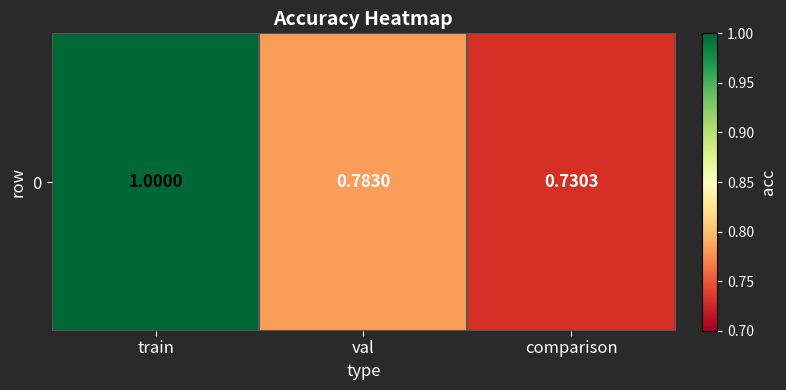

What is the minimum value shown in the chart?

0.7